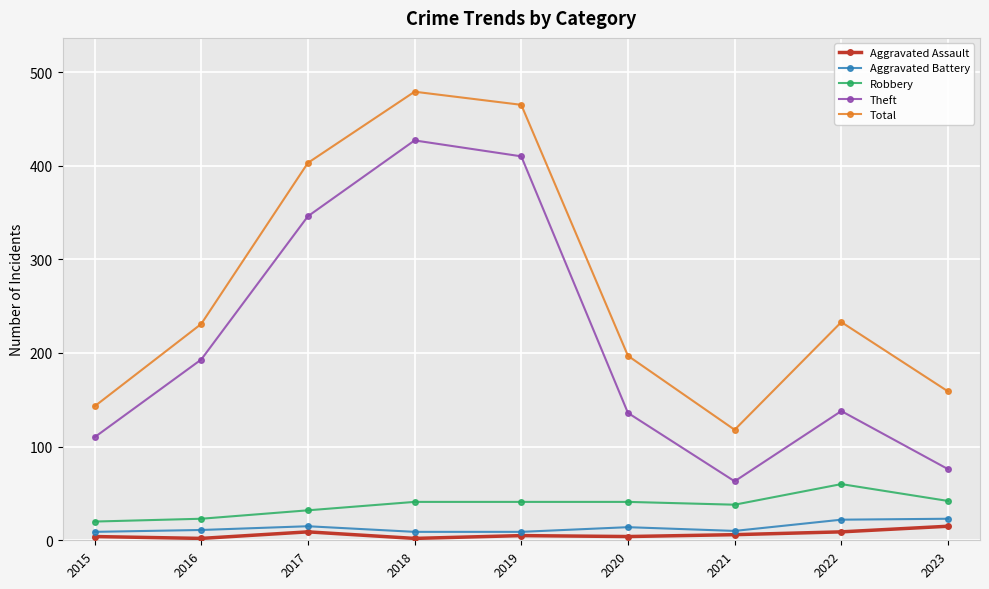

How many data points does each series have?

9